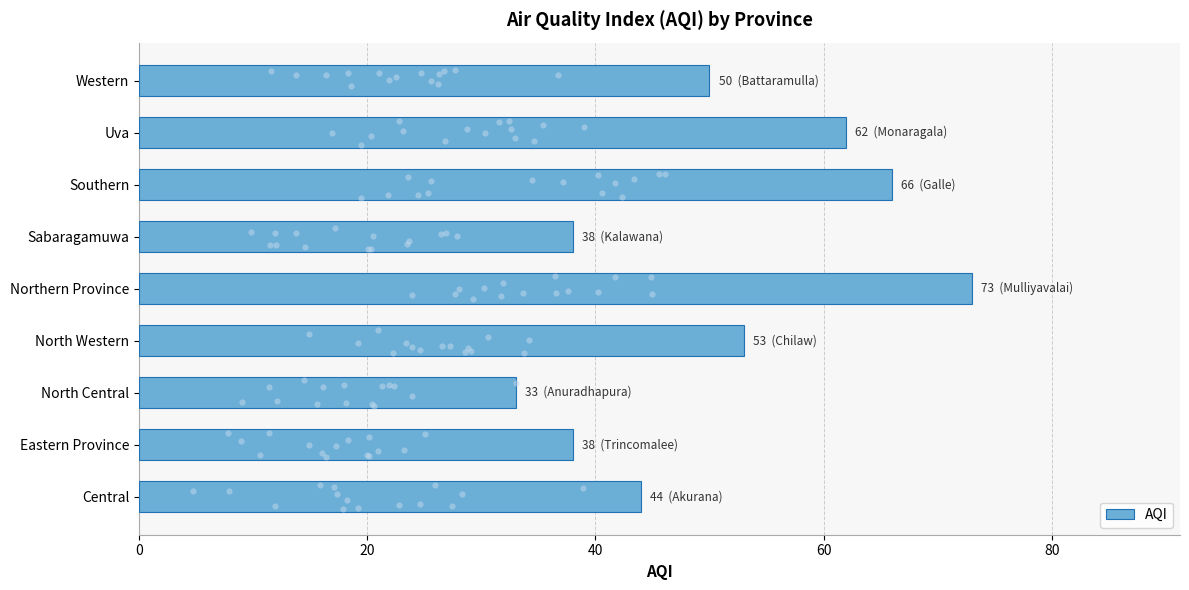

What is the sum of the AQI values at Southern and Sabaragamuwa?

104